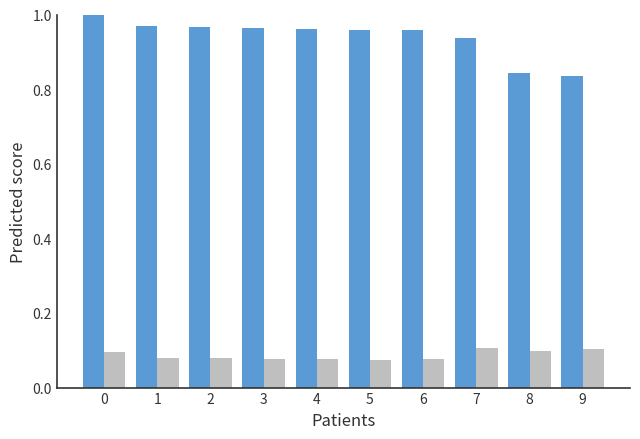

What is the difference between the highest and lowest values at 9?

0.7